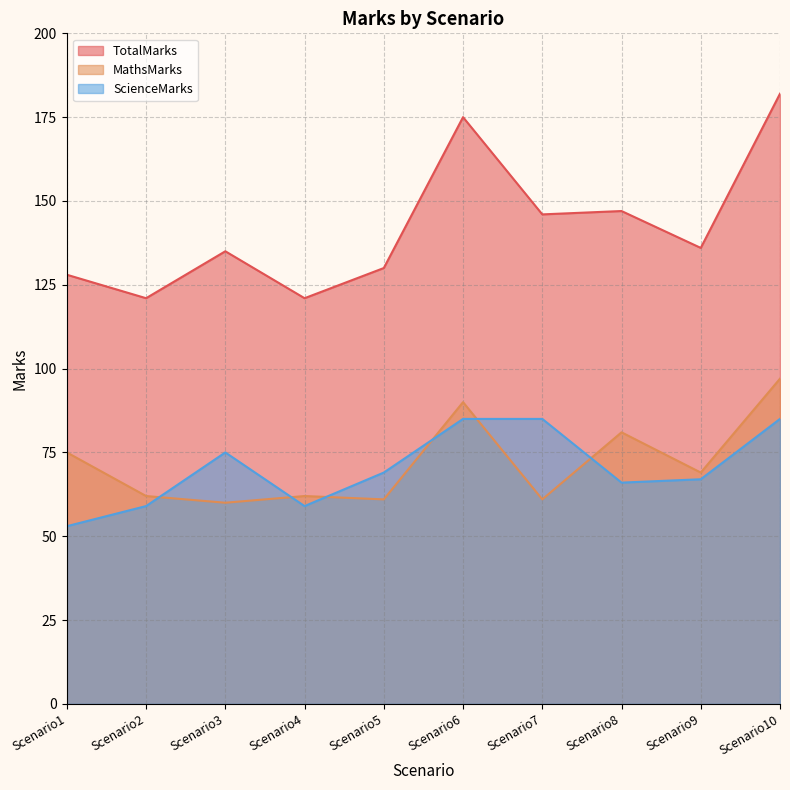

What are all the series names shown in the legend?

TotalMarks, MathsMarks, ScienceMarks